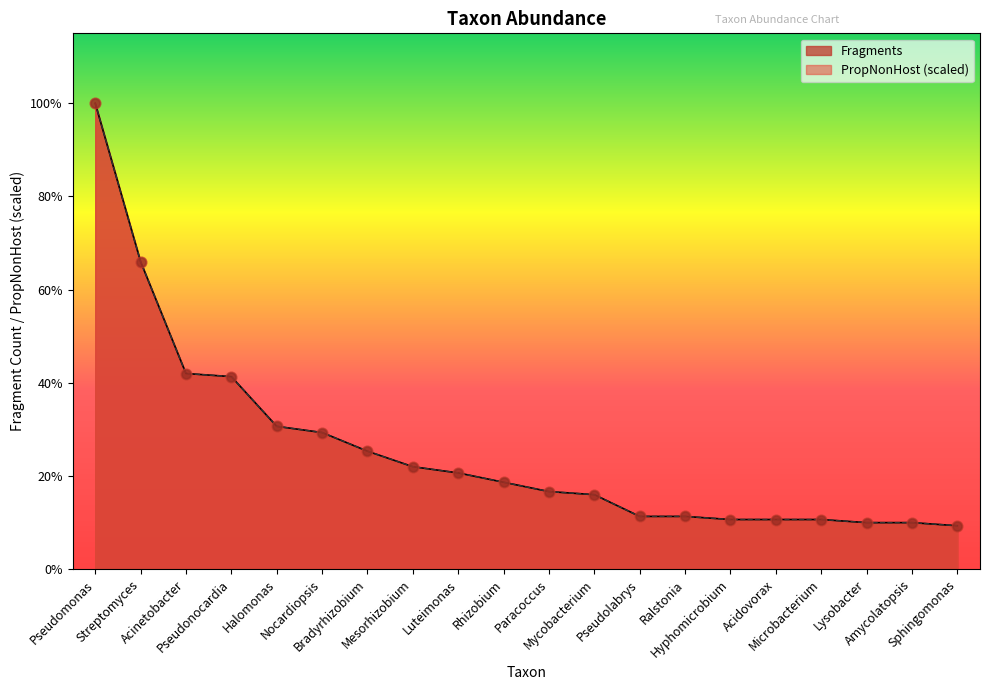

At which category is the sum across all series the highest?

Pseudomonas